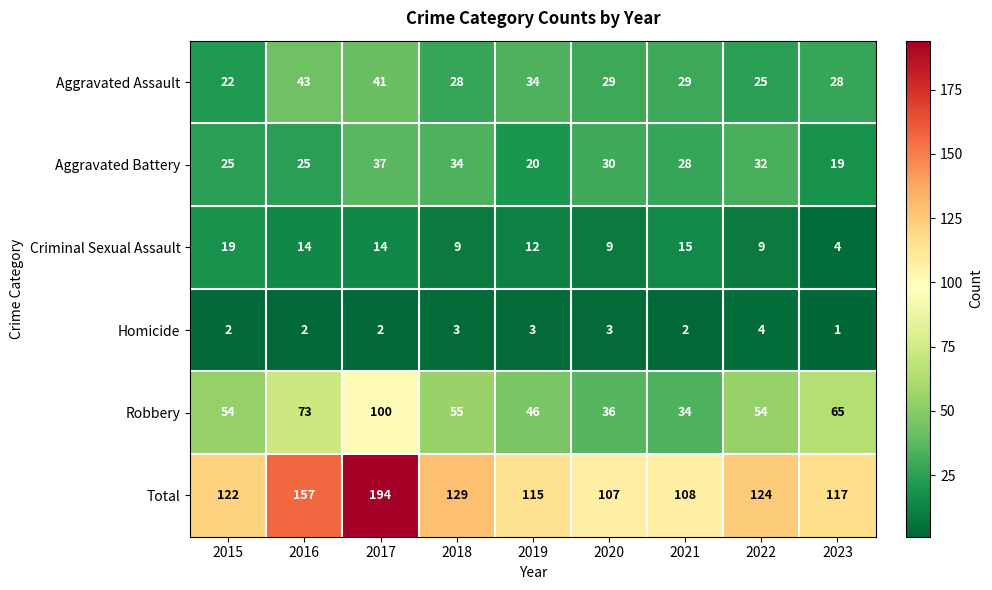

What is the maximum value shown in the chart?

194